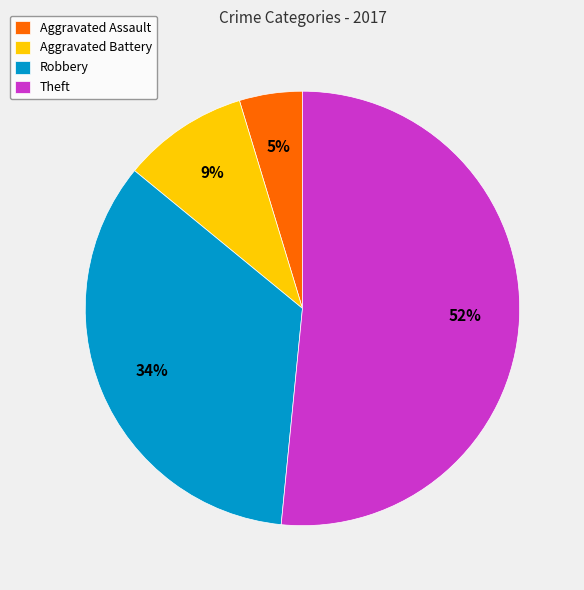

Does Aggravated Assault account for over 50% of the chart?

No